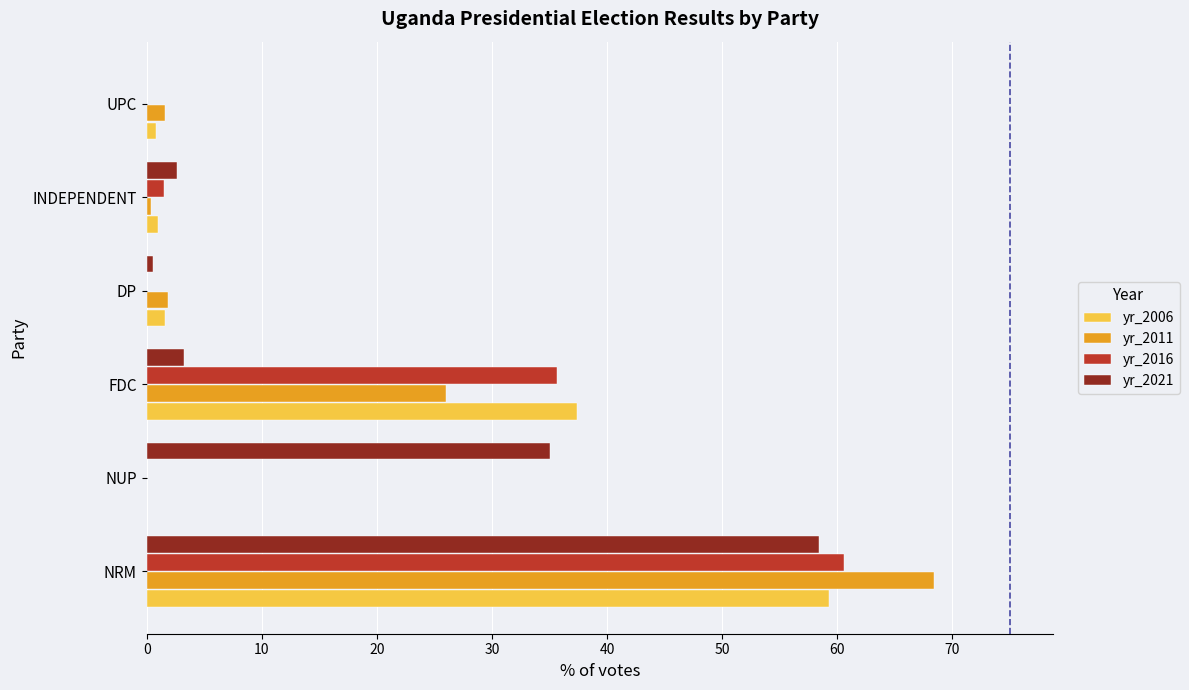

What are all the series names shown in the legend?

yr_2006, yr_2011, yr_2016, yr_2021